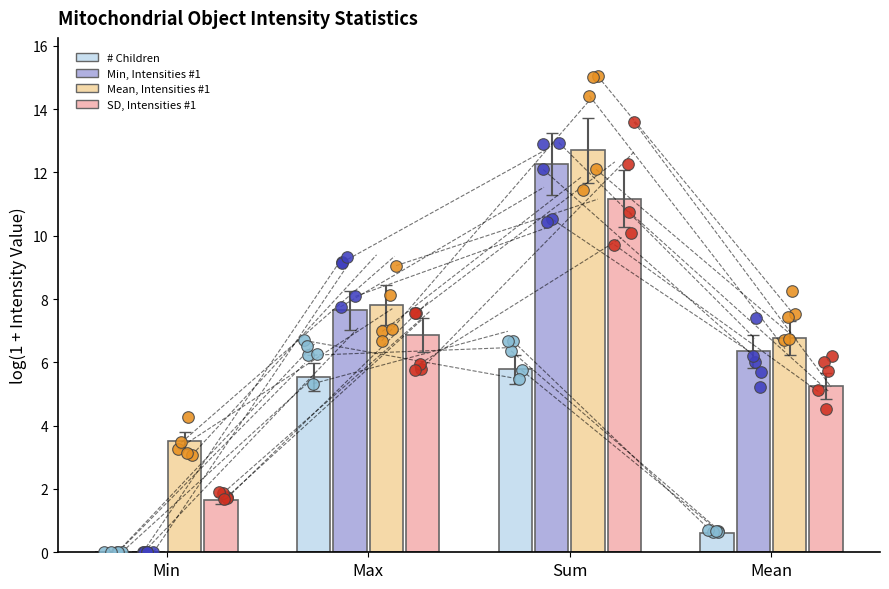

What is the total value across all series at Max?

27.9